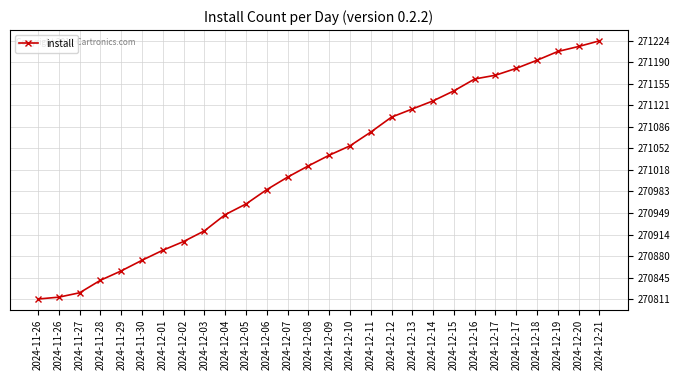

What is the label of the 19th point from the left?

2024-12-13